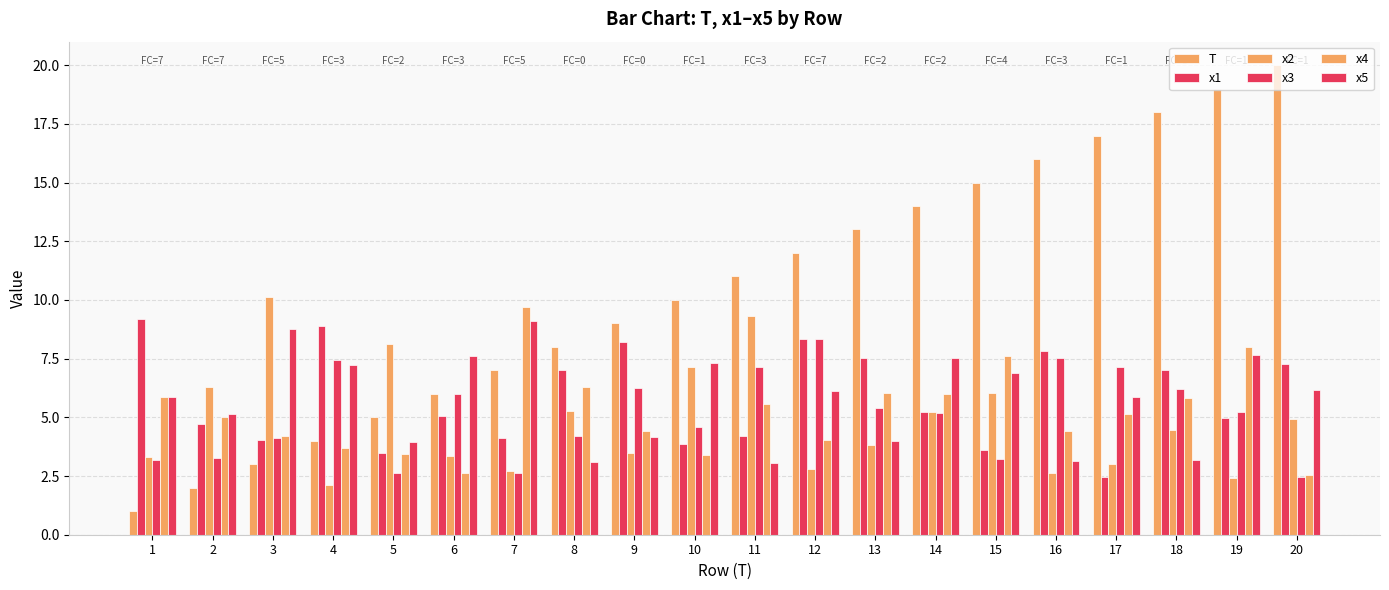

Between 7 and 10, which series saw the biggest shift?

x4